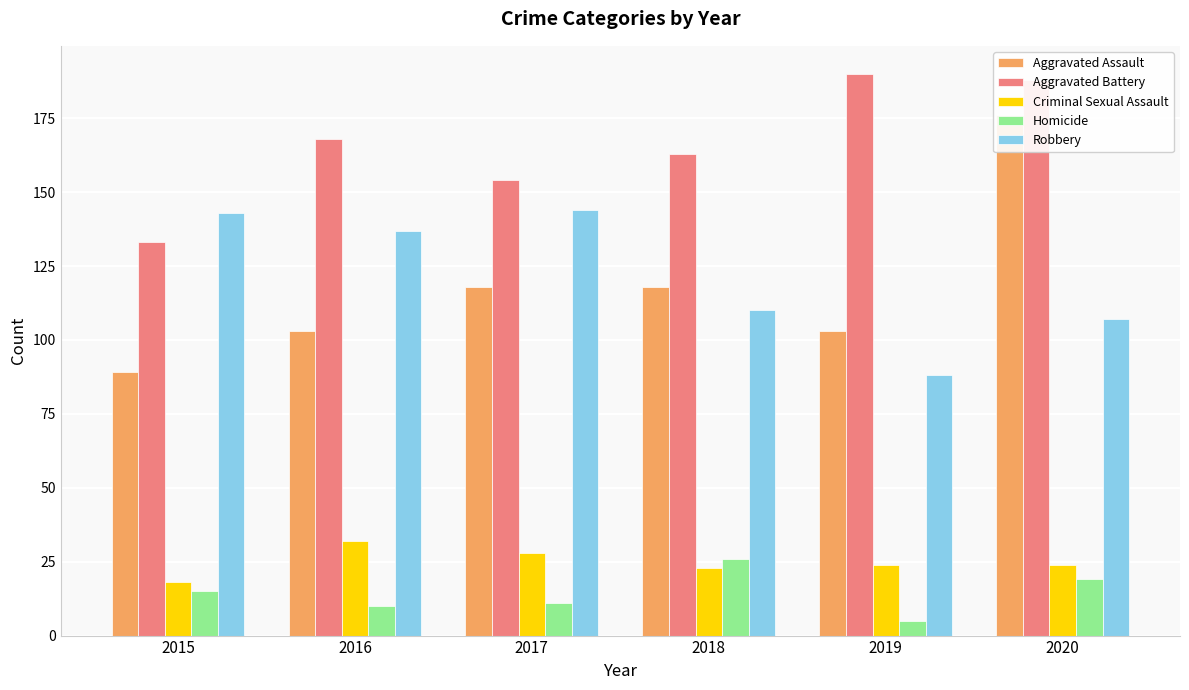

Reading left to right, list all the values displayed in this chart.

Aggravated Assault: 2015=89	2016=103	2017=118	2018=118	2019=103	2020=176
Aggravated Battery: 2015=133	2016=168	2017=154	2018=163	2019=190	2020=188
Criminal Sexual Assault: 2015=18	2016=32	2017=28	2018=23	2019=24	2020=24
Homicide: 2015=15	2016=10	2017=11	2018=26	2019=5	2020=19
Robbery: 2015=143	2016=137	2017=144	2018=110	2019=88	2020=107